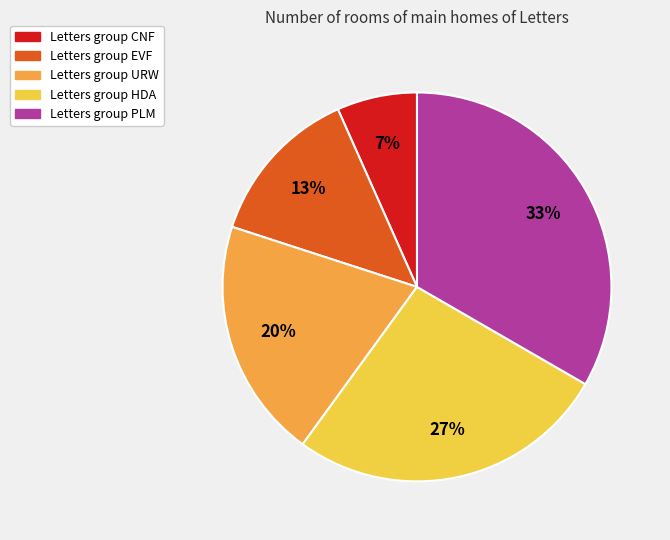

Does any single category account for the majority?

No